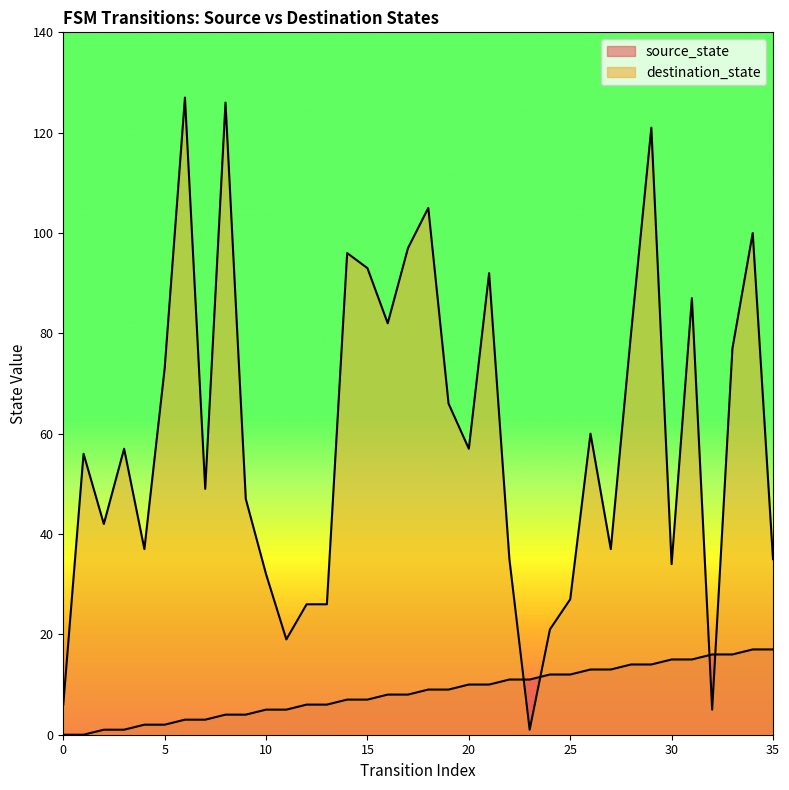

The destination_state series shows 126 at 8. True or false?

True